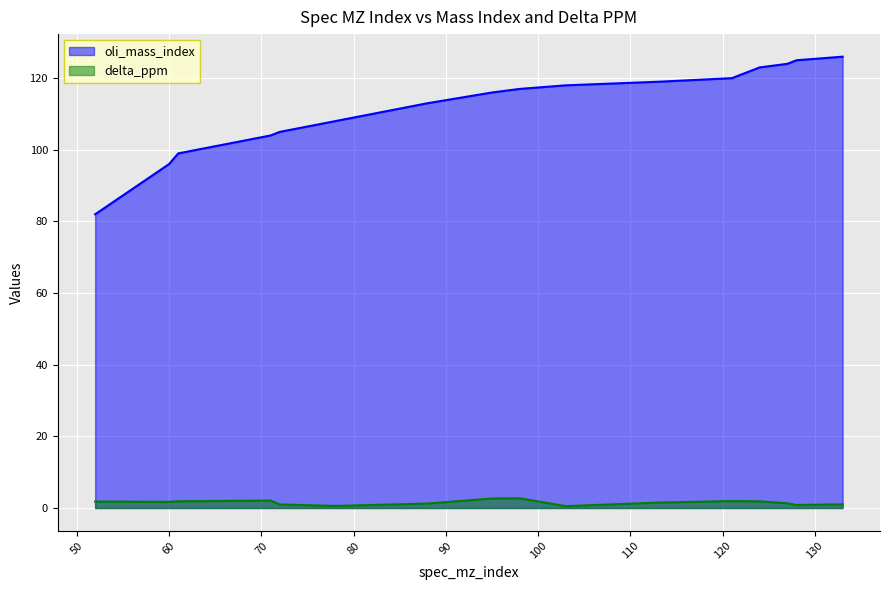

How many lines are shown in the chart?

2